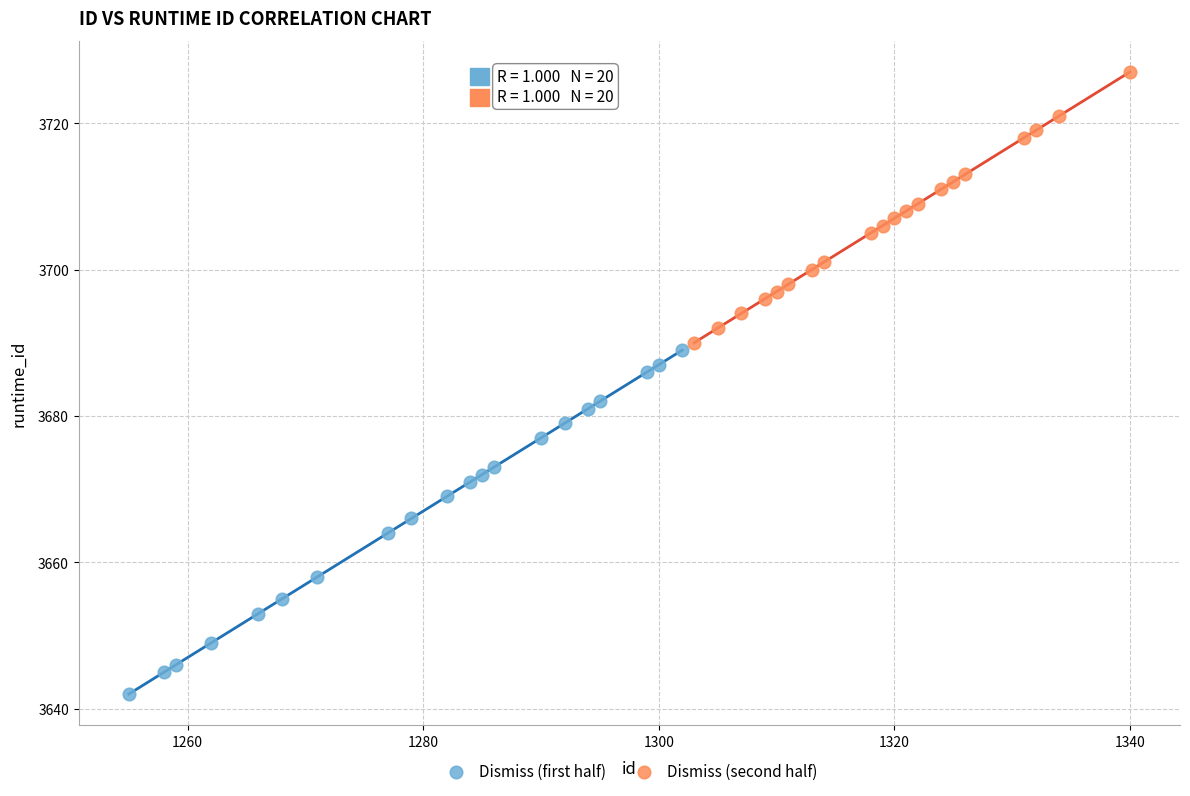

Which series contains the lowest Y value?

Dismiss (first half)